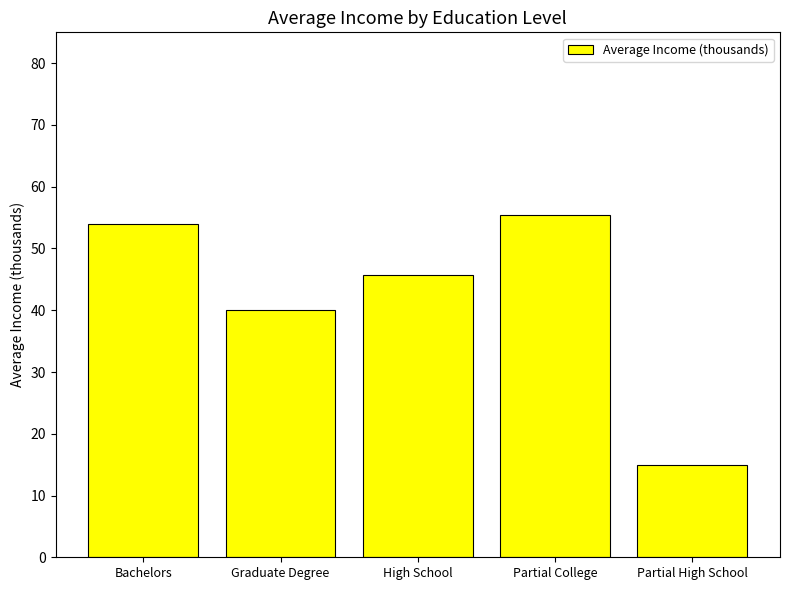

What is the ratio of the value at Bachelors to the value at Partial High School?

3.6